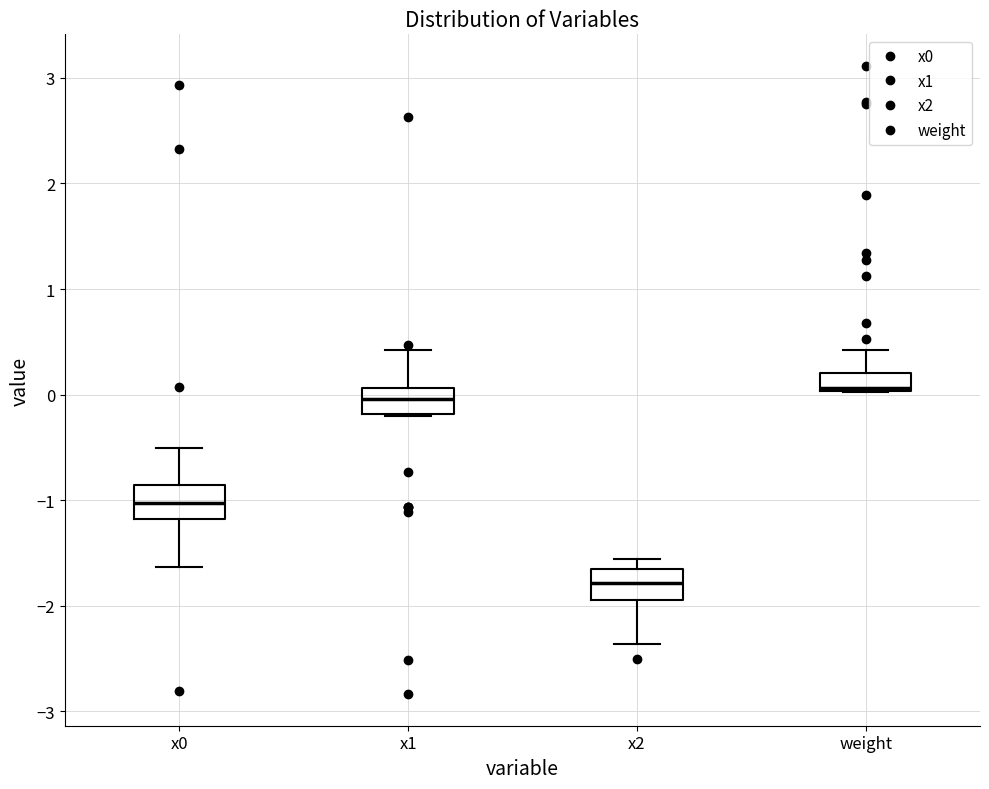

Where is the lower edge of the box for x1 on the y-axis? The values are not printed on the chart, so give them approximately, as read against the axis.

-0.2